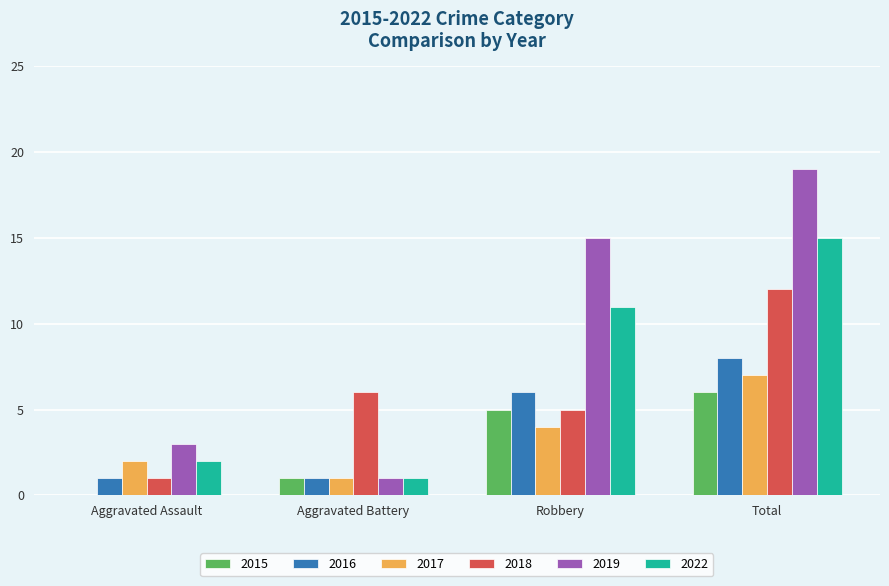

Are the bars grouped side by side (vs. stacked)?

Yes